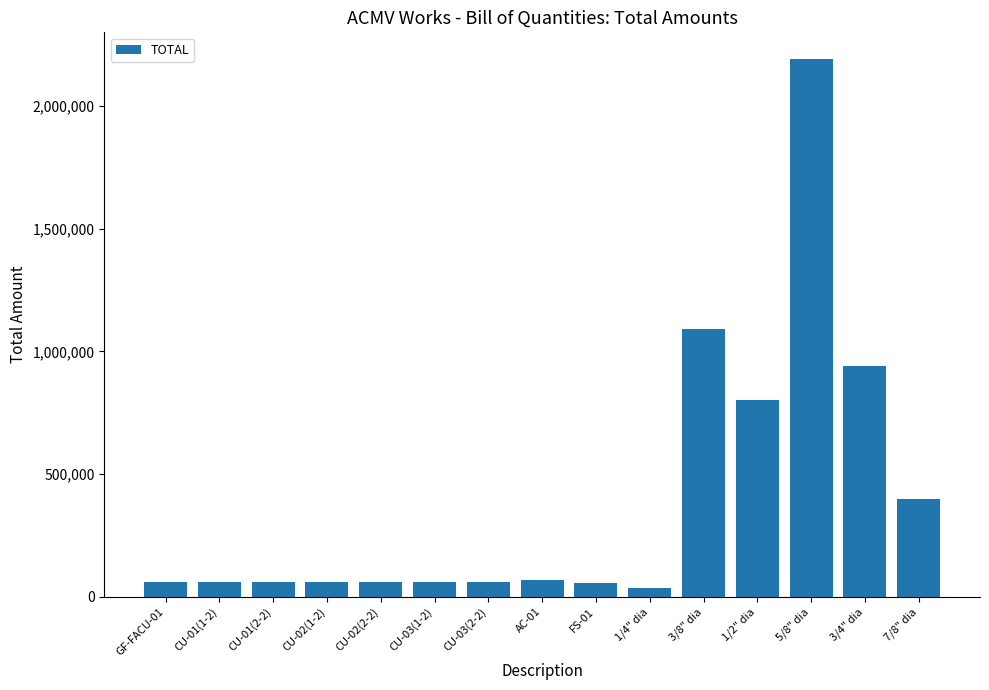

What is the approximate value at 5/8" dia?

2191000